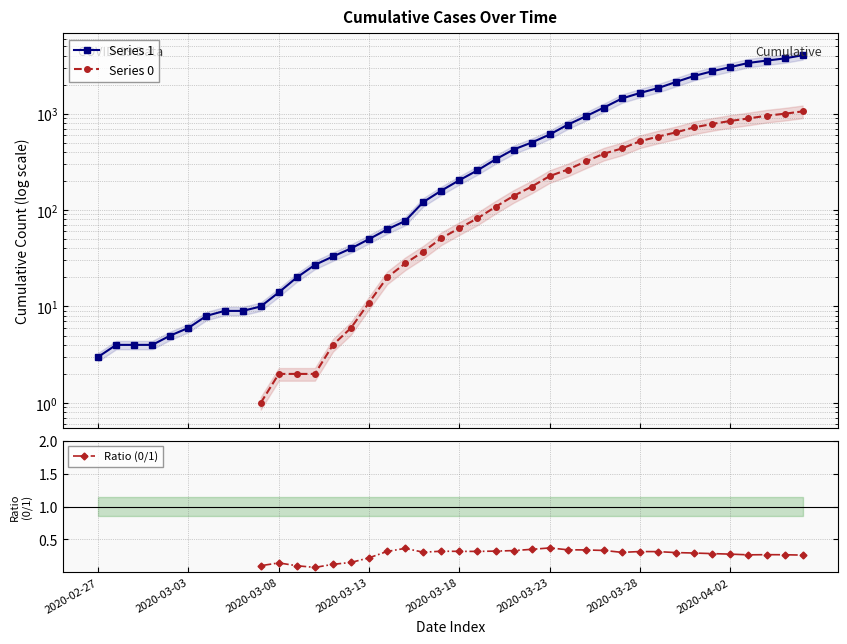

What is the value of the Series 1 point at the 3rd from the left?

4.0